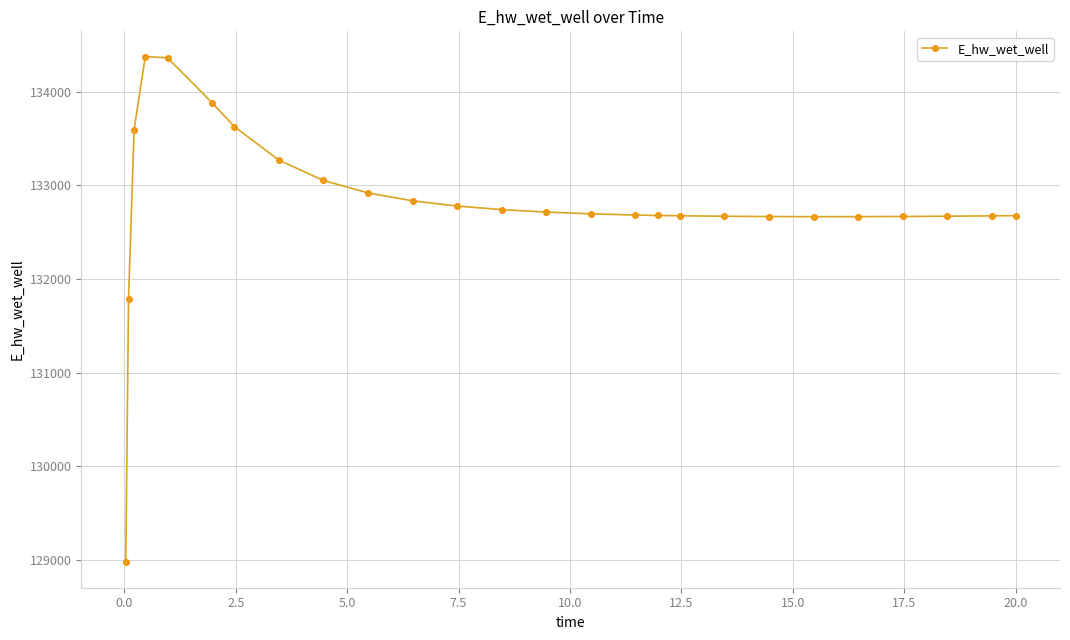

What is the minimum value shown in the chart?

128975.4